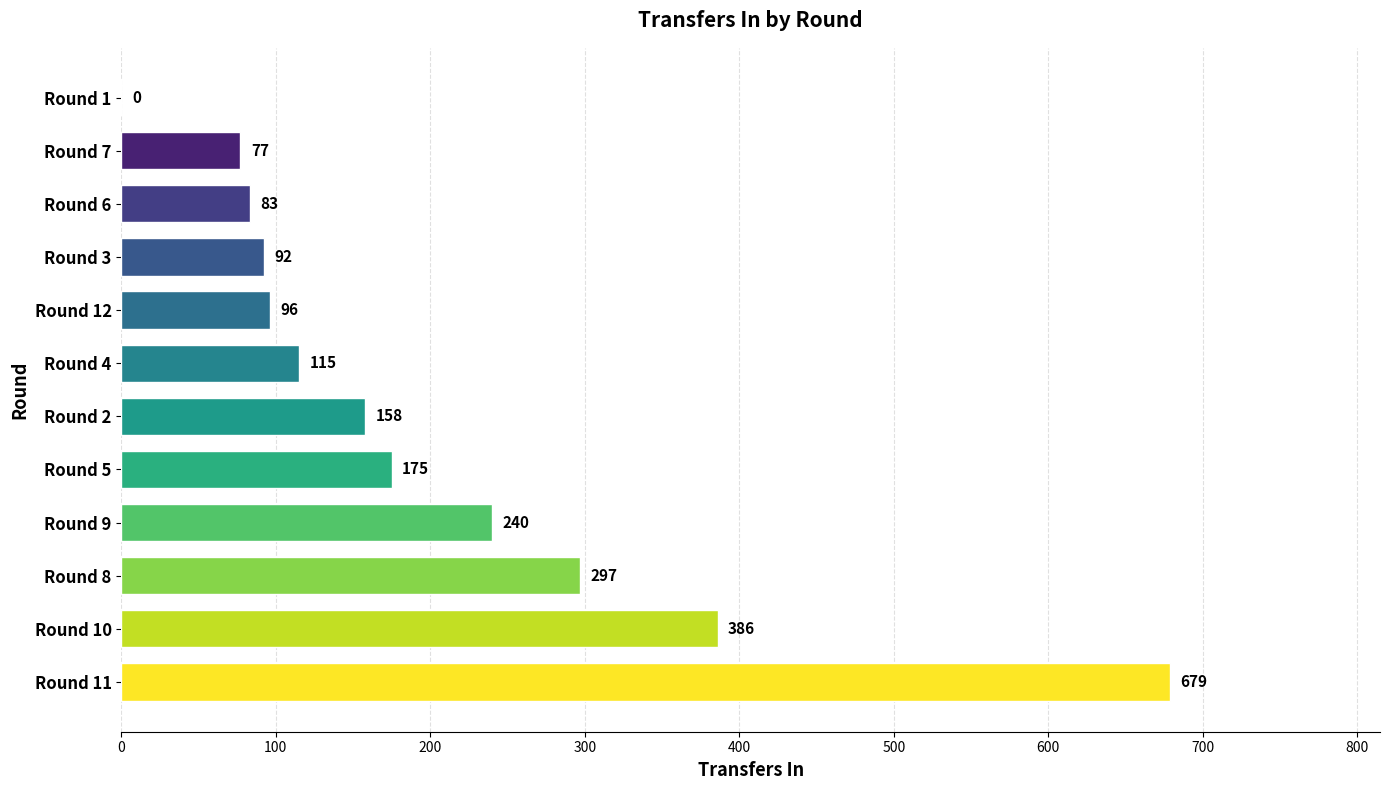

Approximately how many times larger is the value at Round 6 compared to Round 8?

0.3